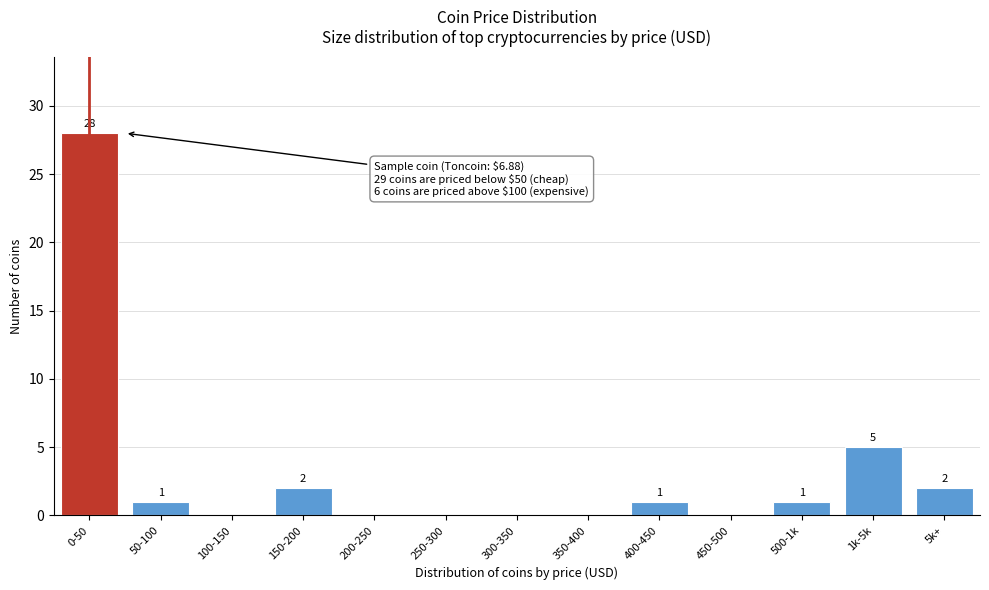

Reading left to right, transcribe all the data shown in this chart.

0-50=28	50-100=1	100-150=0	150-200=2	200-250=0	250-300=0	300-350=0	350-400=0	400-450=1	450-500=0	500-1k=1	1k-5k=5	5k+=2